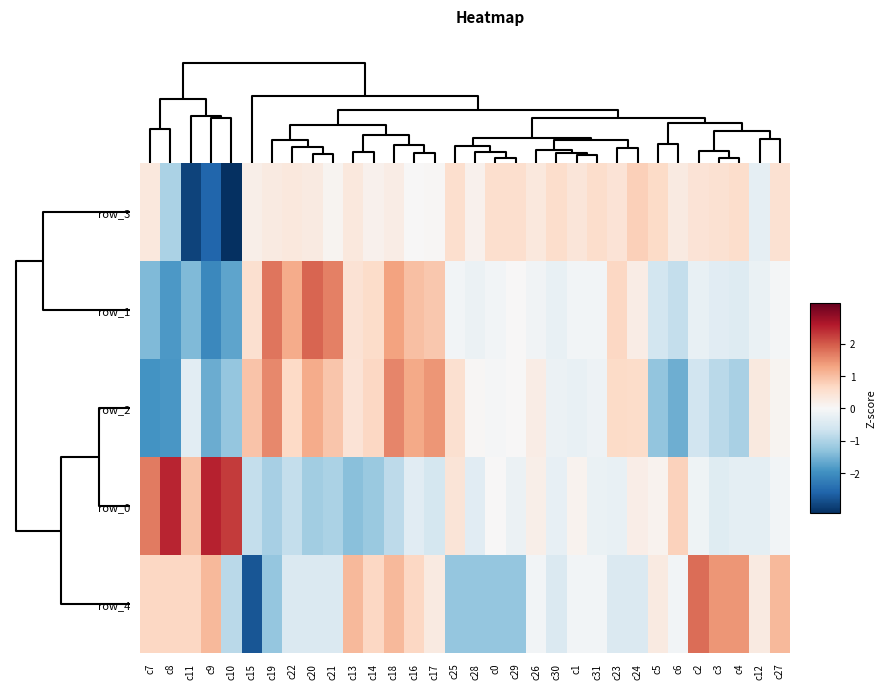

How many values in row_1 are below zero?

19